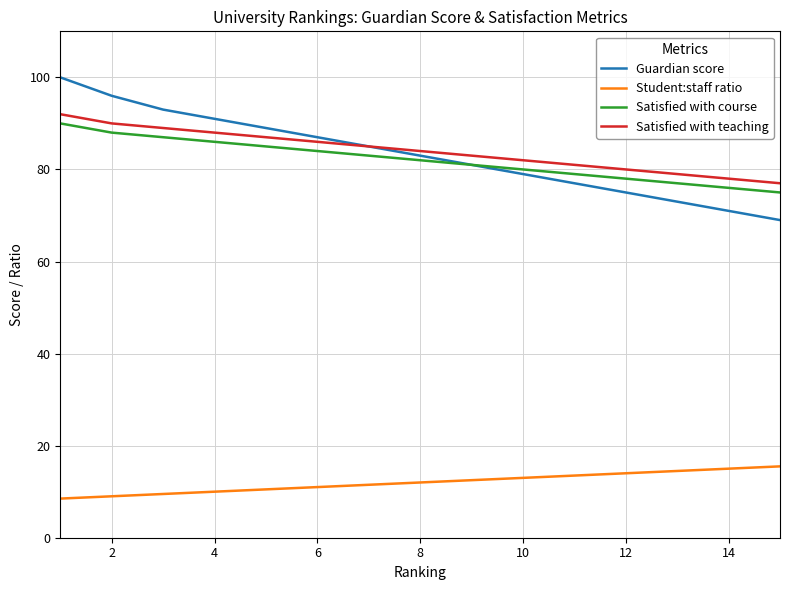

What is the minimum value for Satisfied with course?

75.0